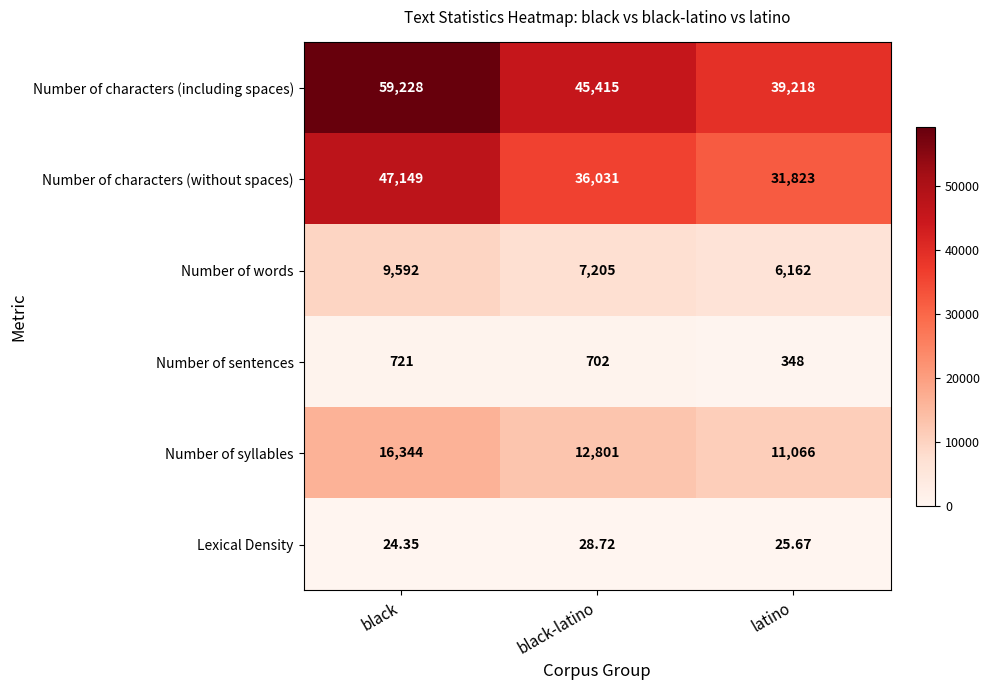

At which label does Number of words first exceed 7205?

black